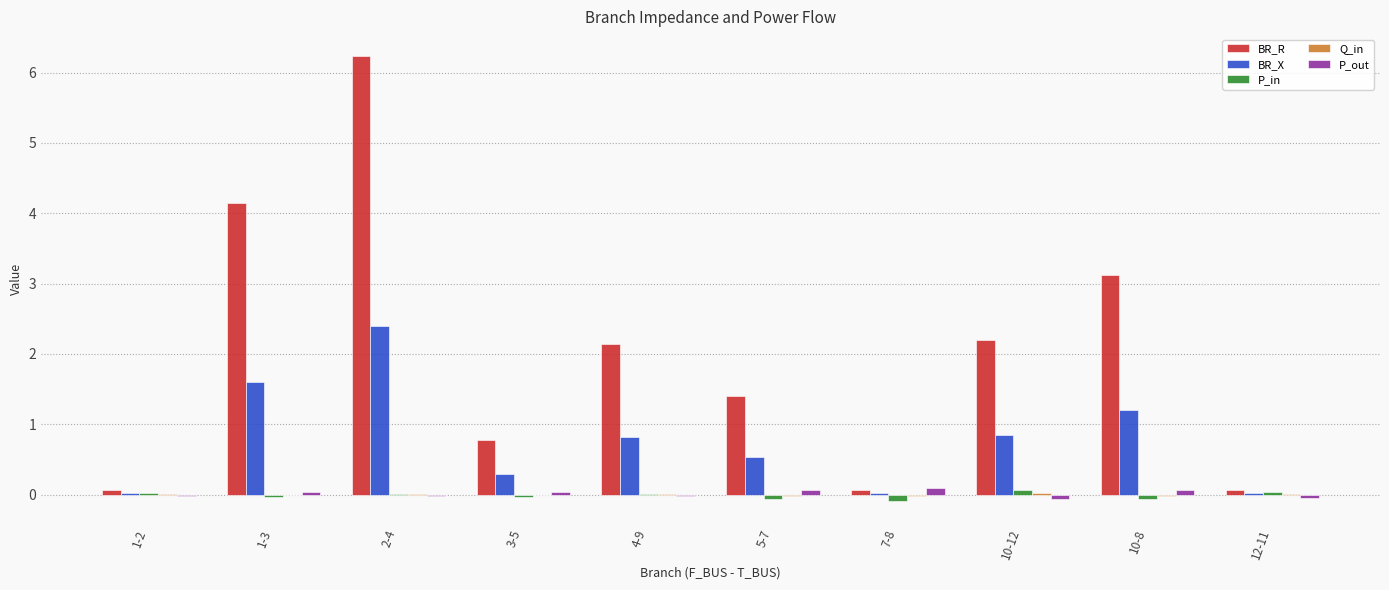

Between 1-3 and 4-9, which series saw the biggest shift?

BR_R